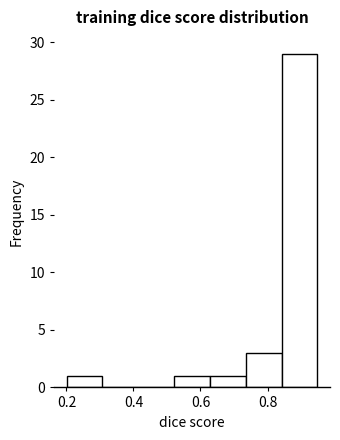

Reading left to right, transcribe this chart: for each bar, give the range it covers on the x-axis and its height. Neither the bar edges nor the heights are printed on the chart, so give them approximately, as read against the axes.

0.20 to 0.30: 1
0.30 to 0.42: 0
0.42 to 0.52: 0
0.52 to 0.62: 1
0.62 to 0.74: 1
0.74 to 0.84: 3
0.84 to 0.94: 29